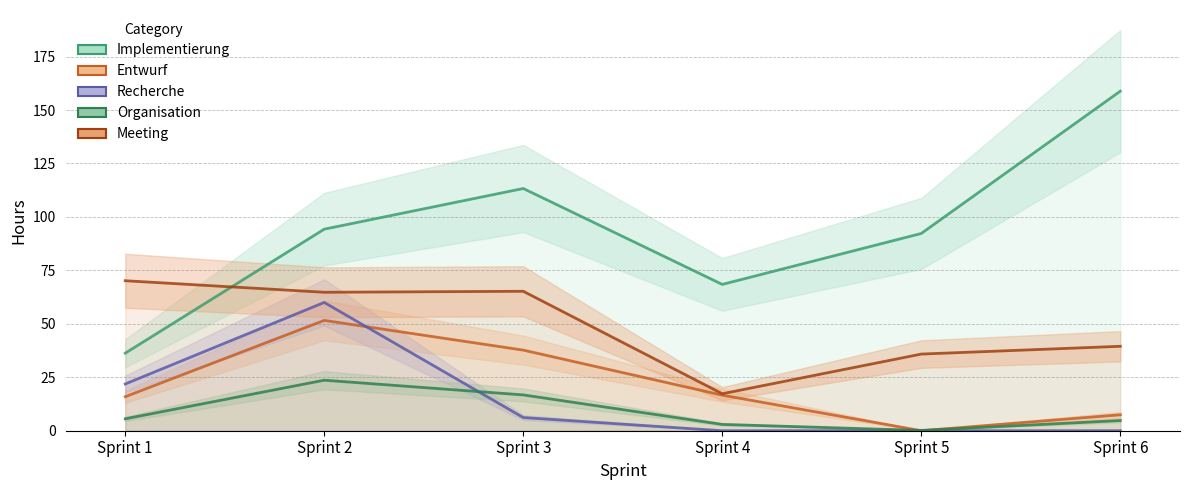

At which category does Entwurf reach its first local peak?

Sprint 2